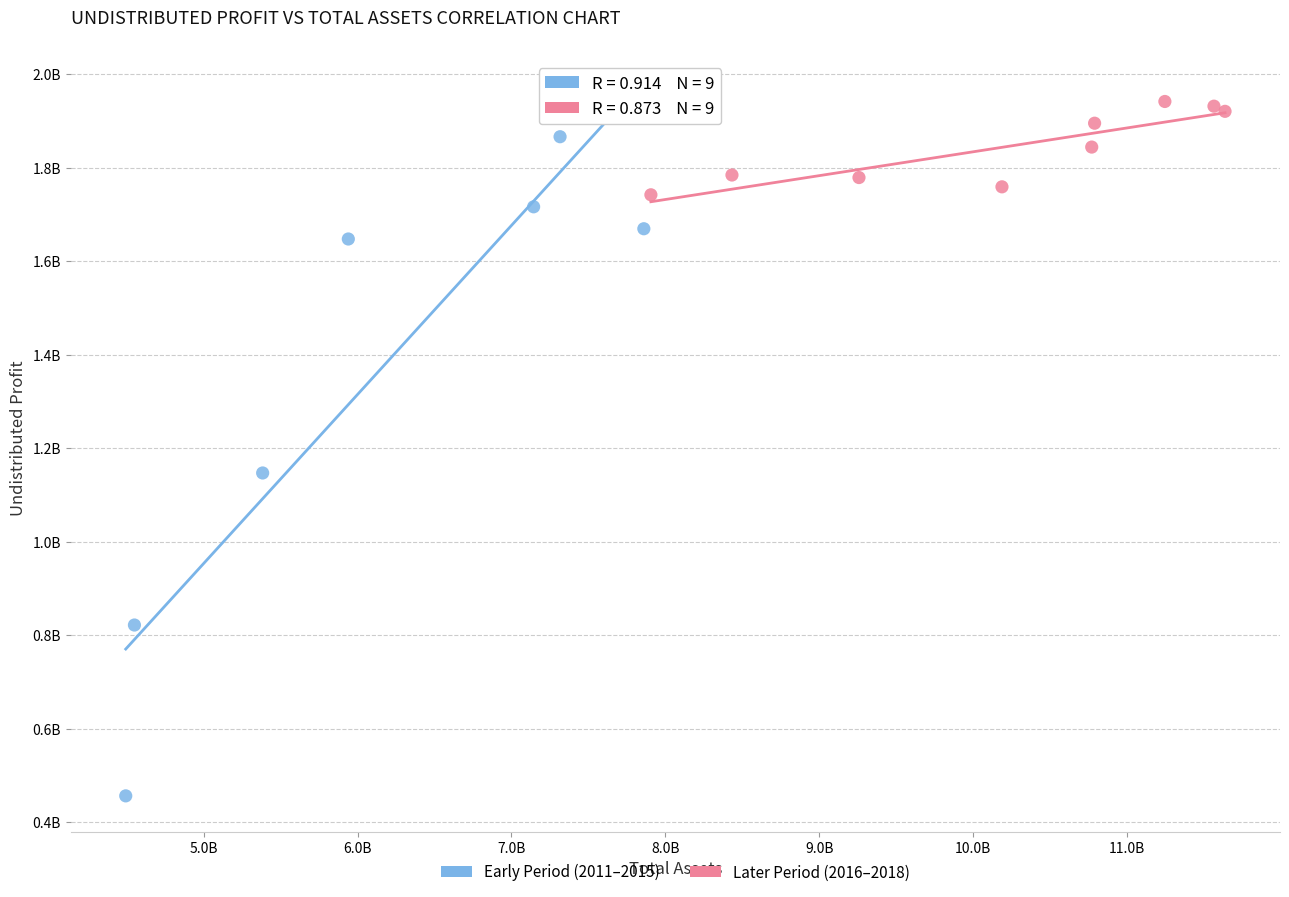

Which series contains the lowest Y value?

Early Period (2011–2015)